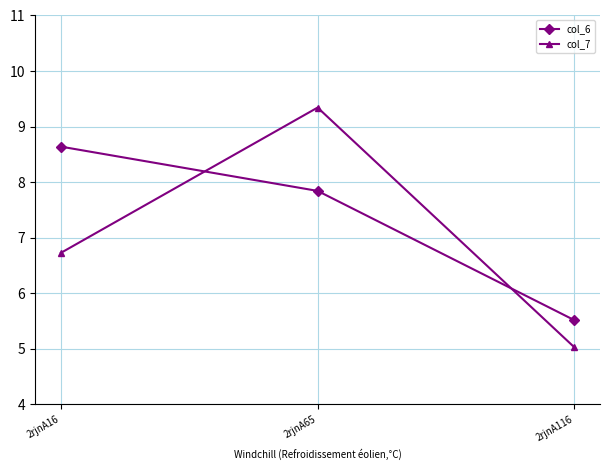

What is the difference between the highest and lowest values at 2rjnA16?

1.9